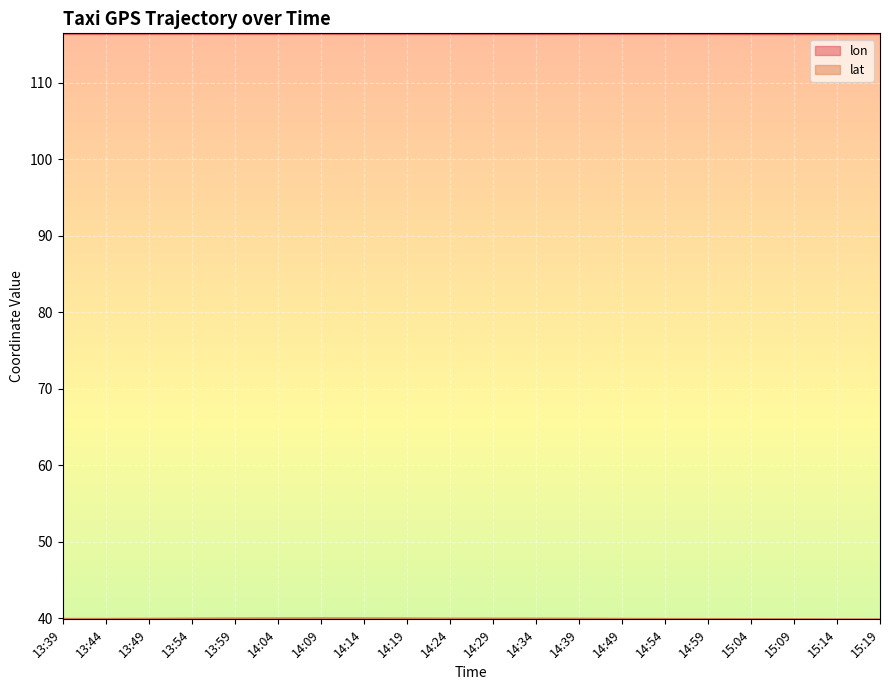

Reading left to right, list all the values displayed in this chart.

lon: 116.4	116.4	116.4	116.5	116.5	116.5	116.5	116.5	116.5	116.4	116.4	116.4	116.4	116.4	116.4	116.4	116.4	116.4	116.4	116.4
lat: 39.9	39.9	39.9	40.0	40.0	40.0	40.0	40.0	40.0	40.0	40.0	40.0	40.0	39.9	39.9	39.9	39.9	39.9	39.9	39.9